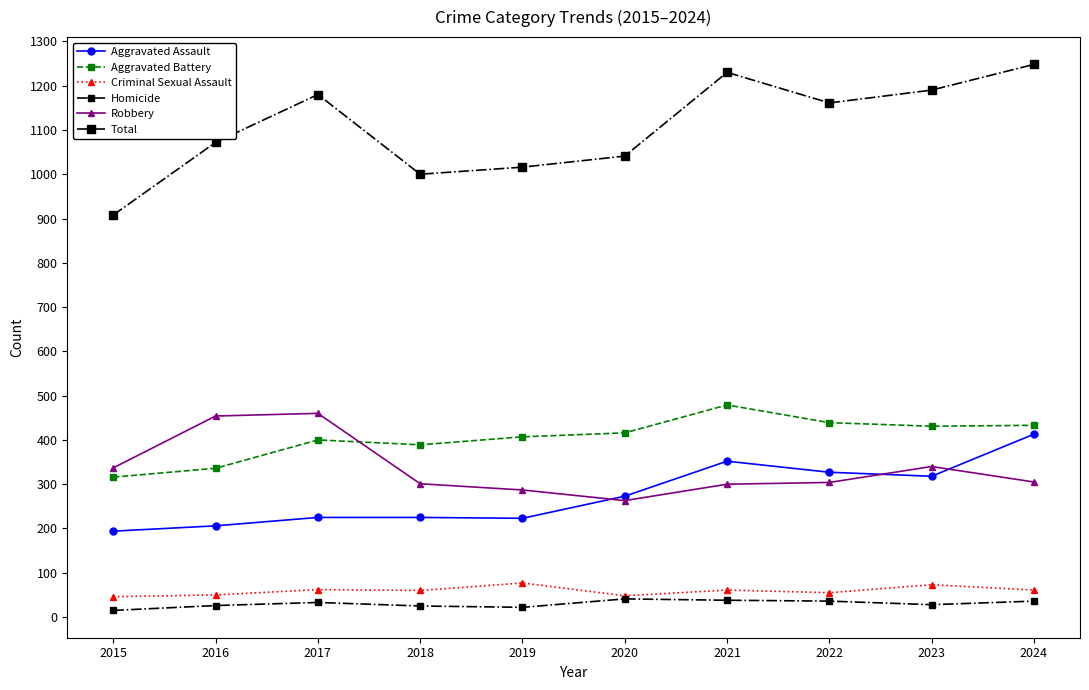

Which series has the largest total across all categories?

Total